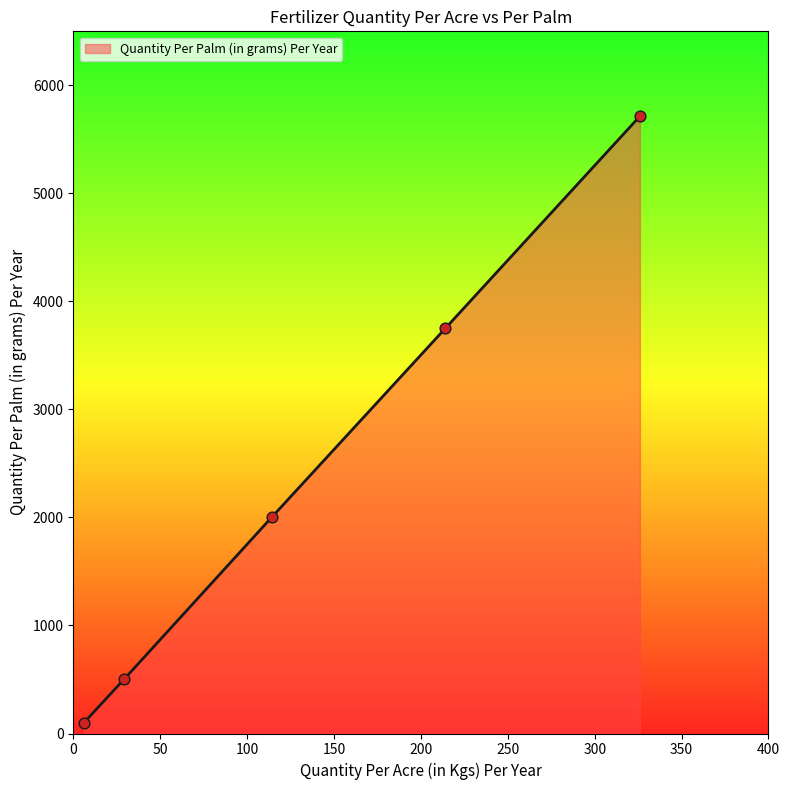

True or false: the data has more than 1 interior local peaks.

False